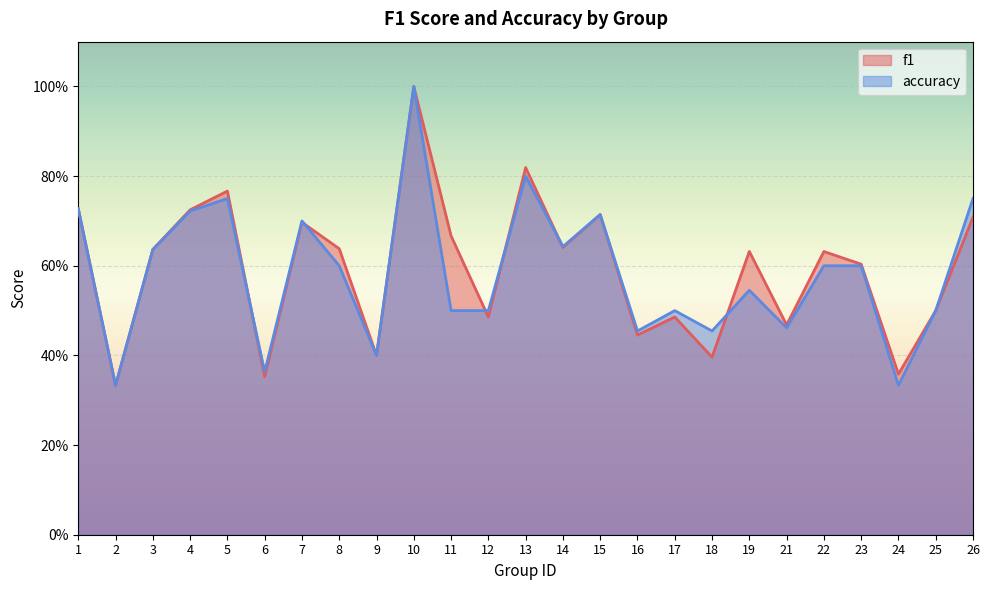

What is the difference between the maximum and minimum values in the f1 series?

0.7